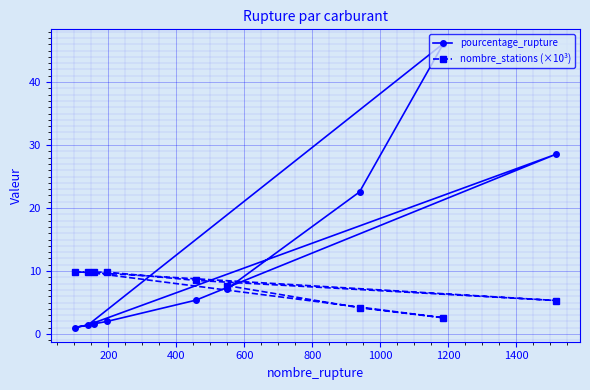

Which series has the largest total across all categories?

pourcentage_rupture